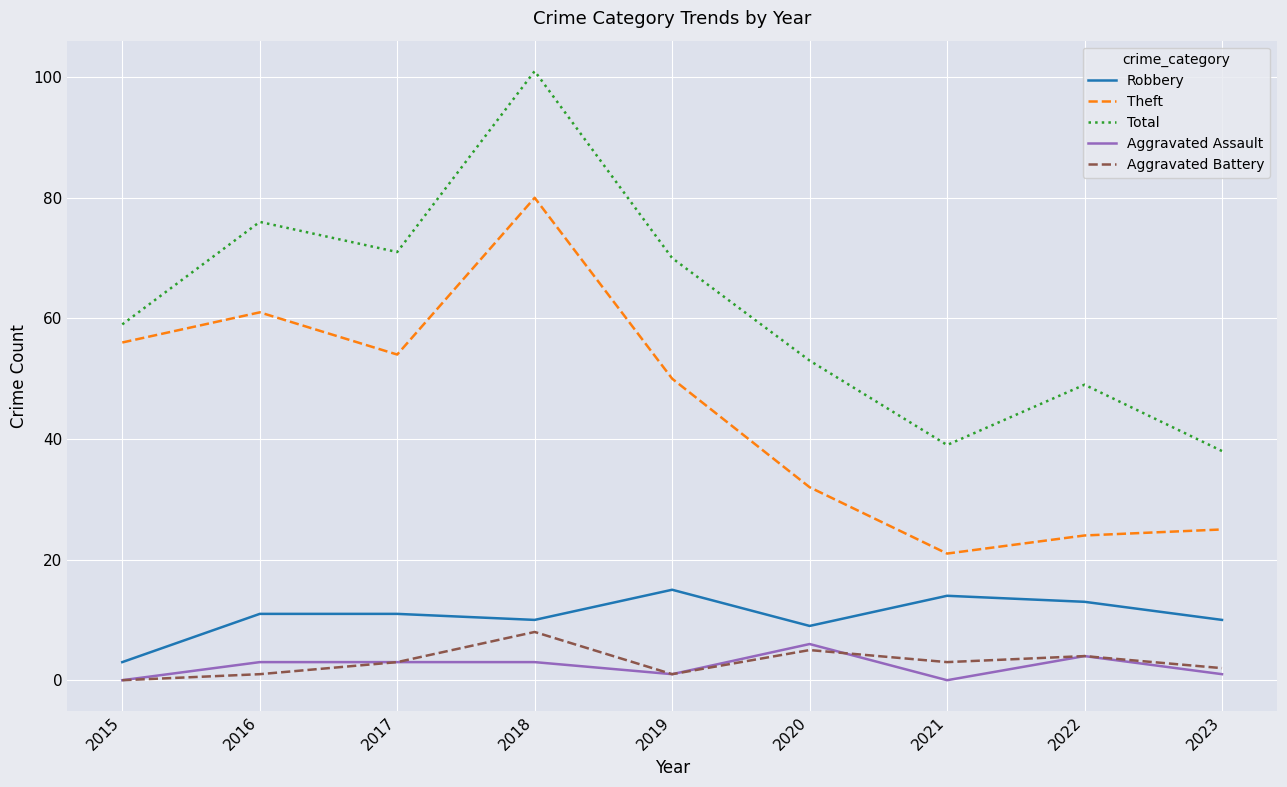

Reading left to right, extract all data points from this chart.

Robbery: 3	11	11	10	15	9	14	13	10
Theft: 56	61	54	80	50	32	21	24	25
Total: 59	76	71	101	70	53	39	49	38
Aggravated Assault: 0	3	3	3	1	6	0	4	1
Aggravated Battery: 0	1	3	8	1	5	3	4	2